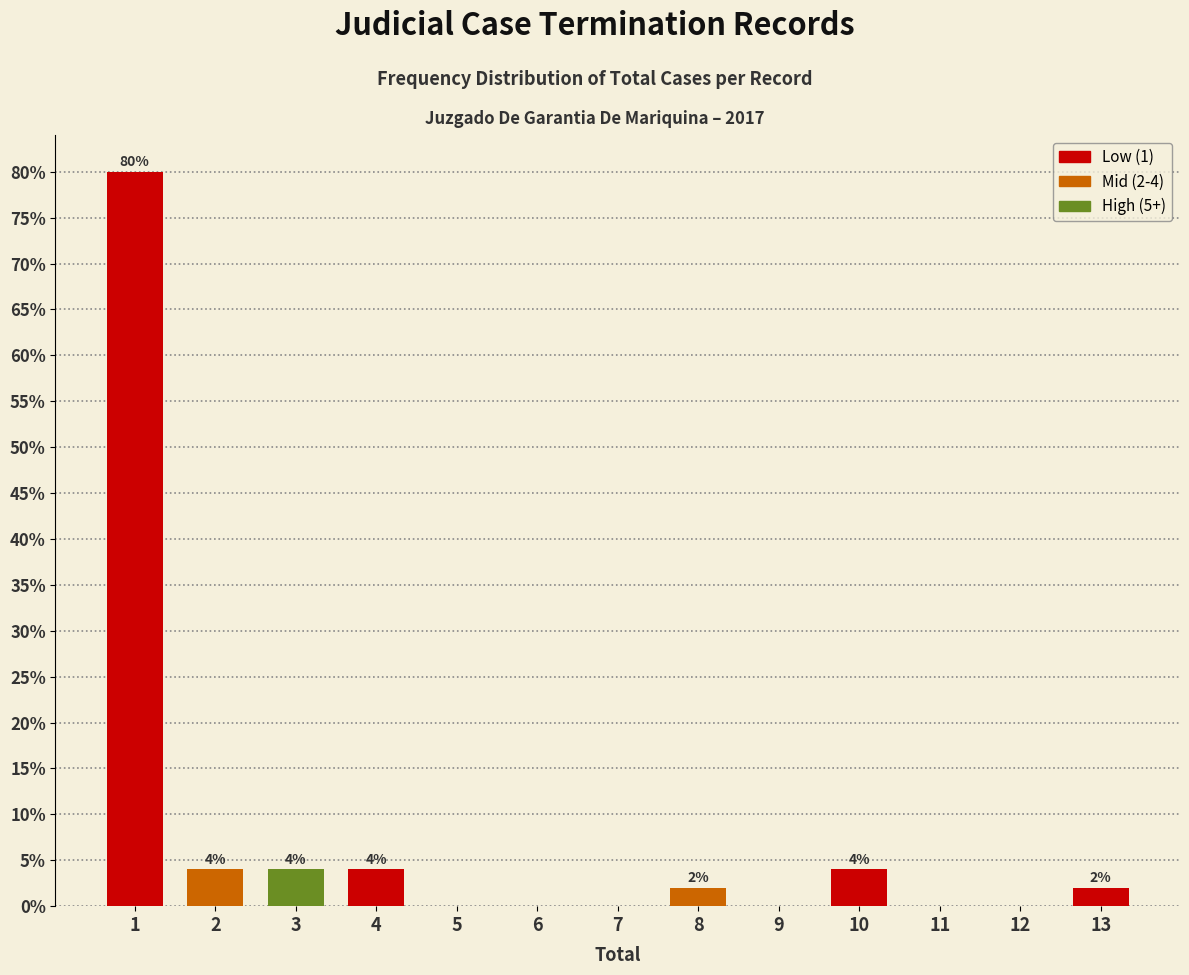

Reading left to right, what are all the values shown in this chart?

1=80	2=4	3=4	4=4	5=0	6=0	7=0	8=2	9=0	10=4	11=0	12=0	13=2